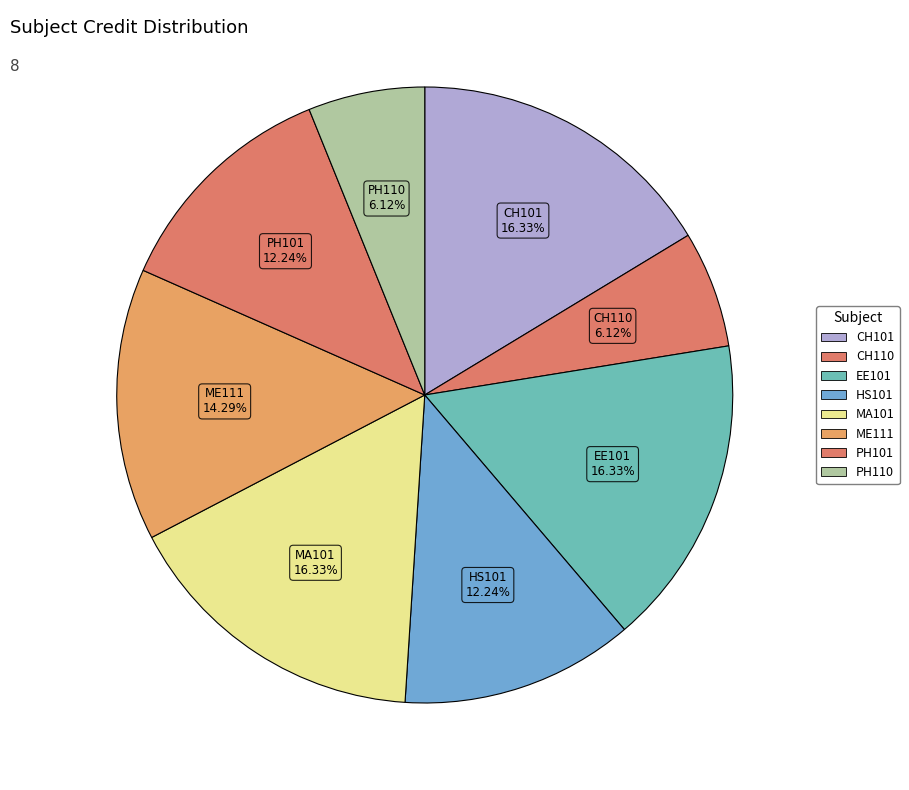

Is there a majority slice in this chart?

No